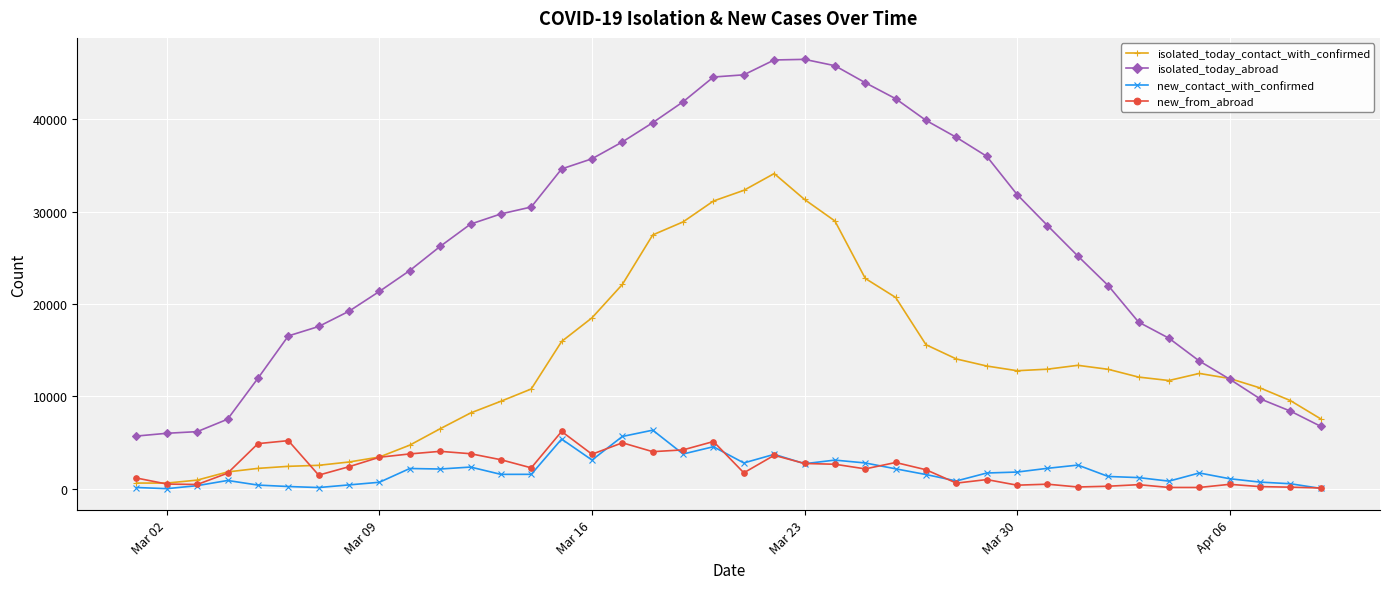

How many data points in isolated_today_abroad are less than 28507?

20